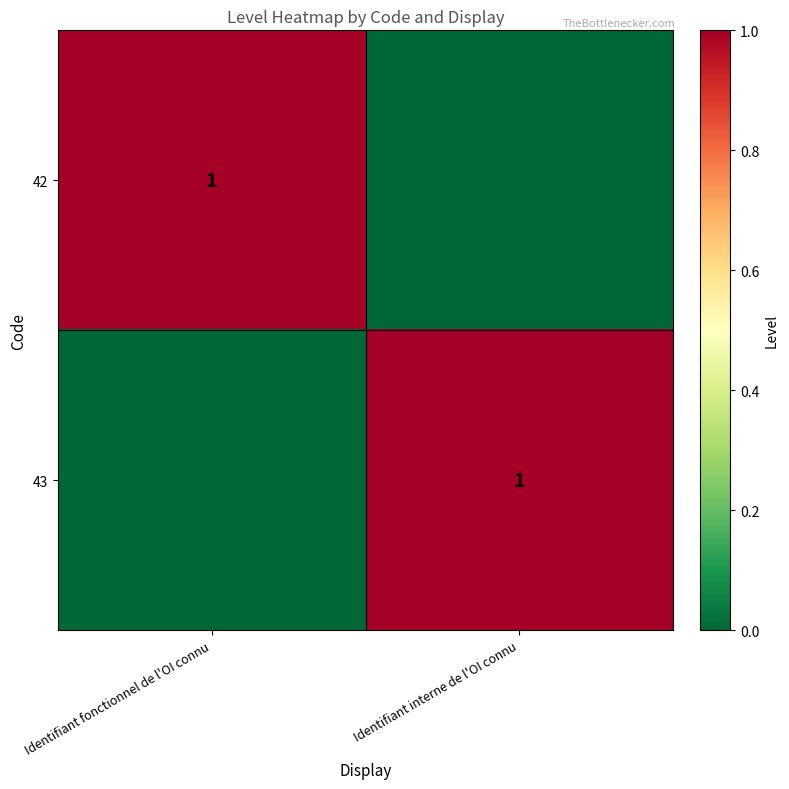

The 43 series shows 2 at Identifiant interne de l'OI connu. True or false?

False